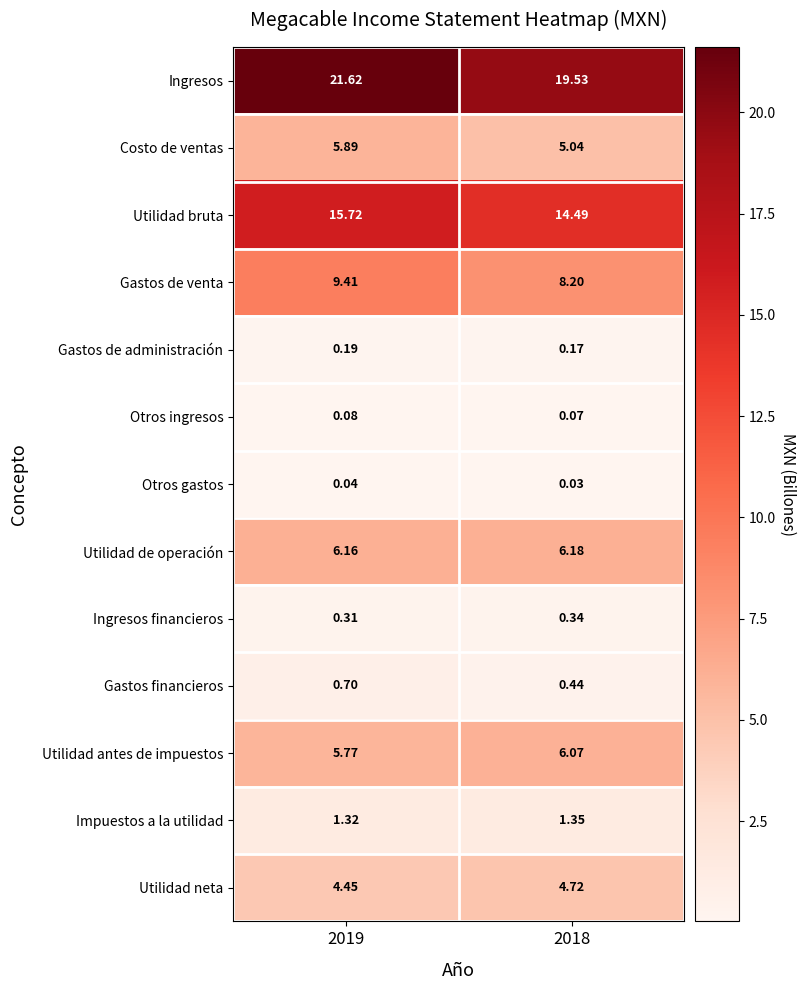

Between 2019 and 2018, which series saw the biggest shift?

Ingresos